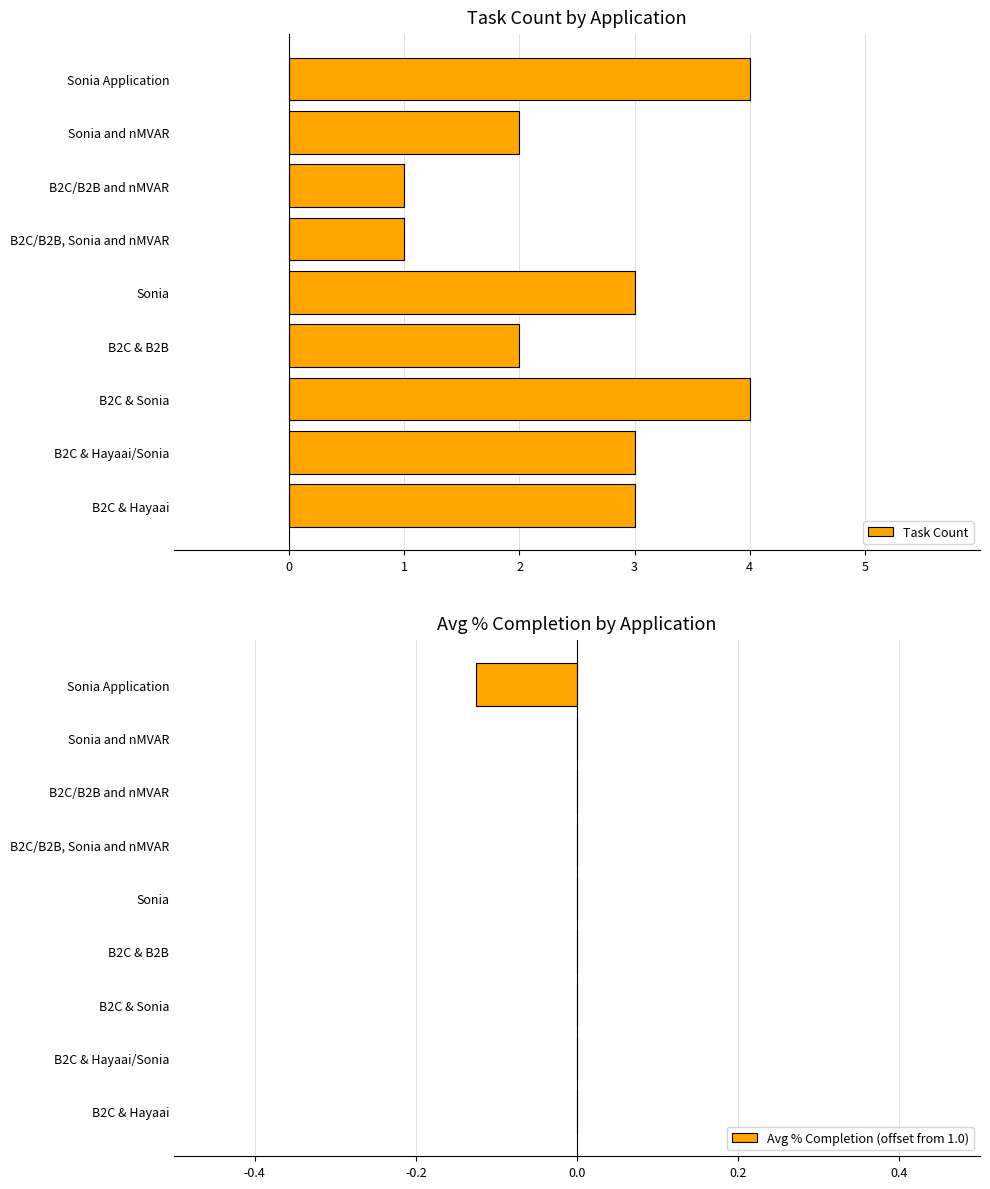

What are all the series names shown in the legend?

Task Count, Avg % Completion (offset from 1.0)